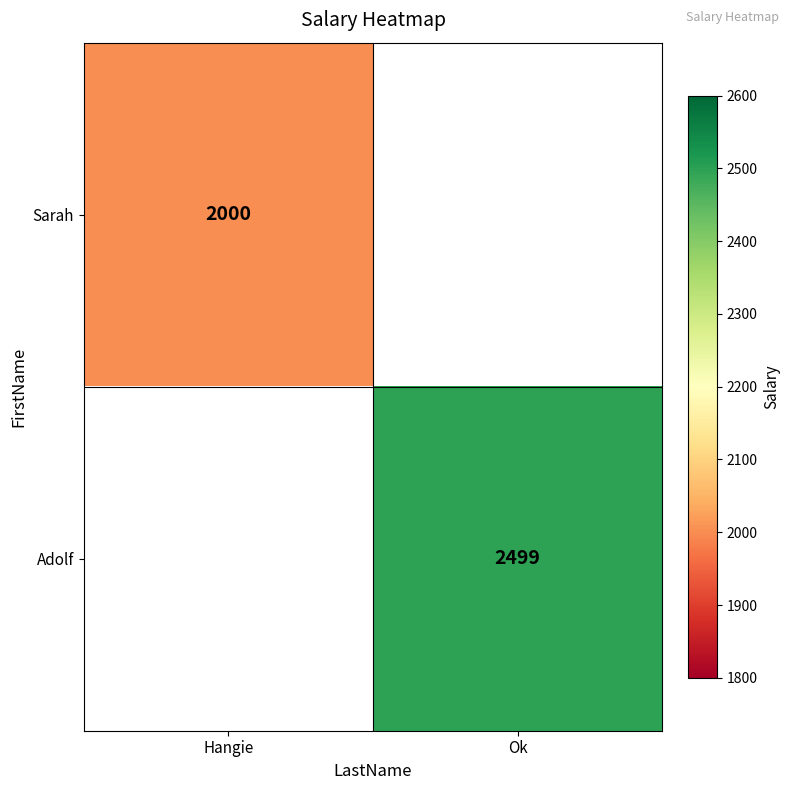

The Adolf series shows 2499 at Ok. True or false?

True